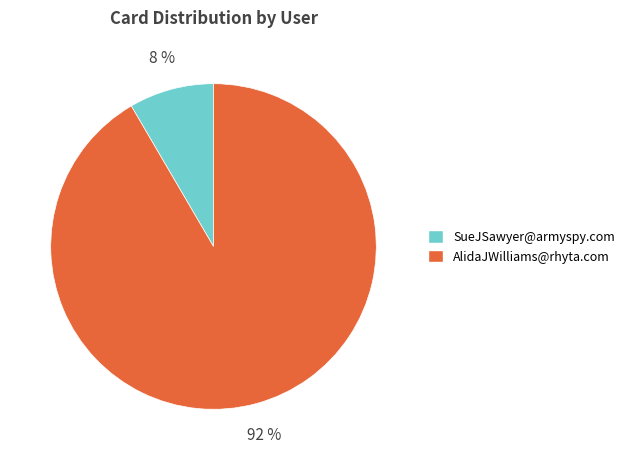

Between SueJSawyer@armyspy.com and AlidaJWilliams@rhyta.com, which is larger?

AlidaJWilliams@rhyta.com